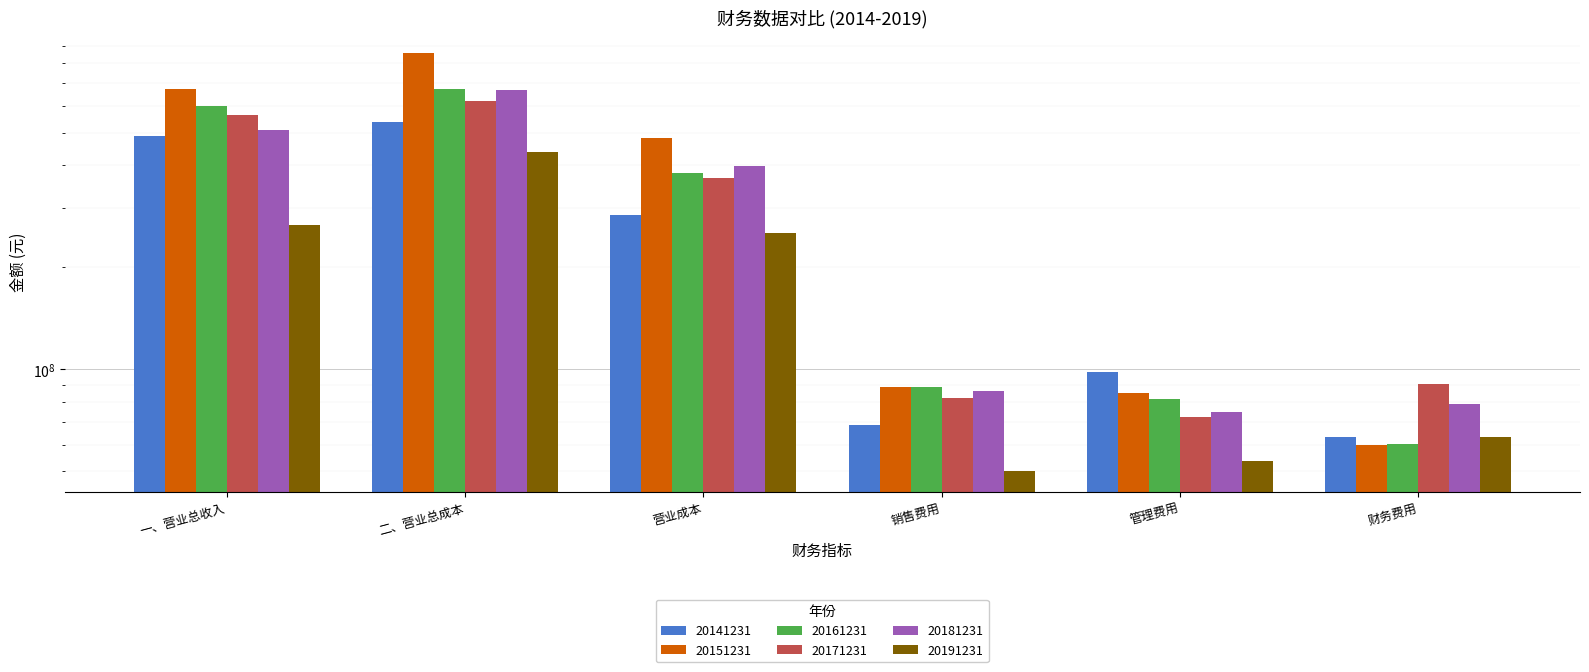

Which category has the highest value across all series?

二、营业总成本